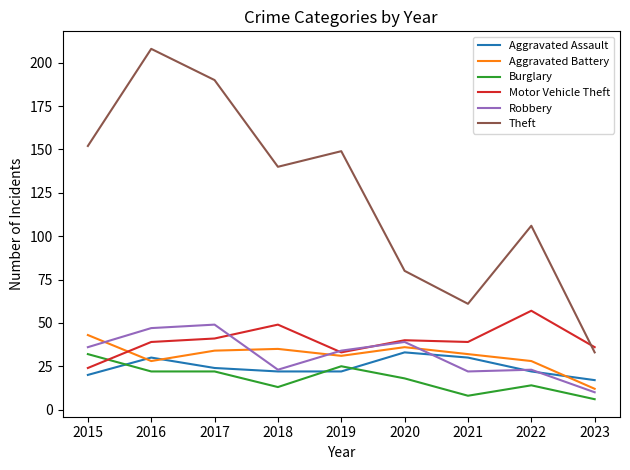

What is the difference between the highest and lowest values at 2016?

186